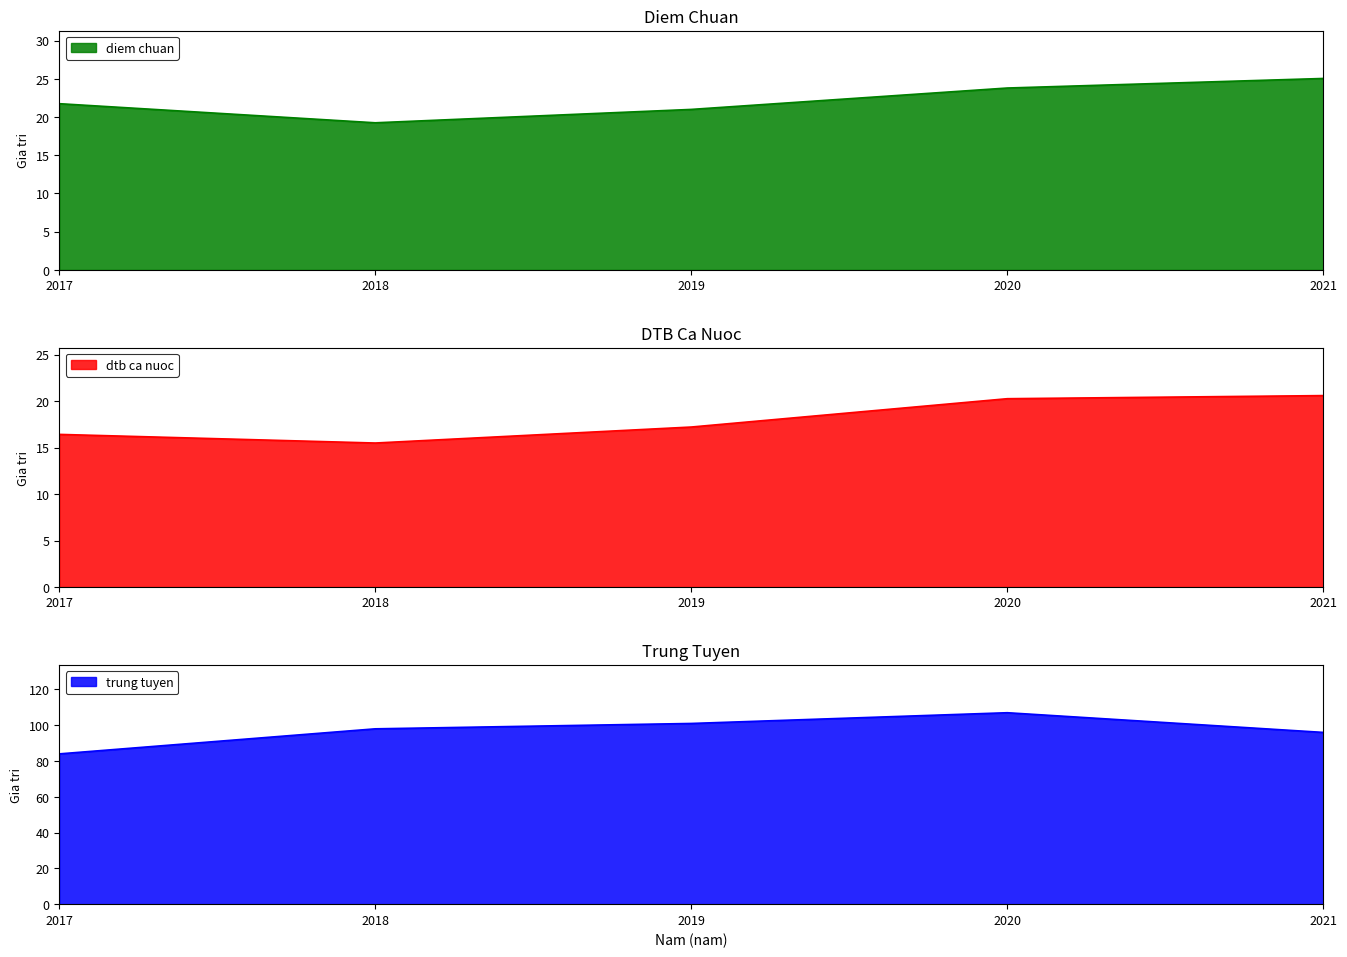

How many interior local valleys does the diem chuan series have?

1